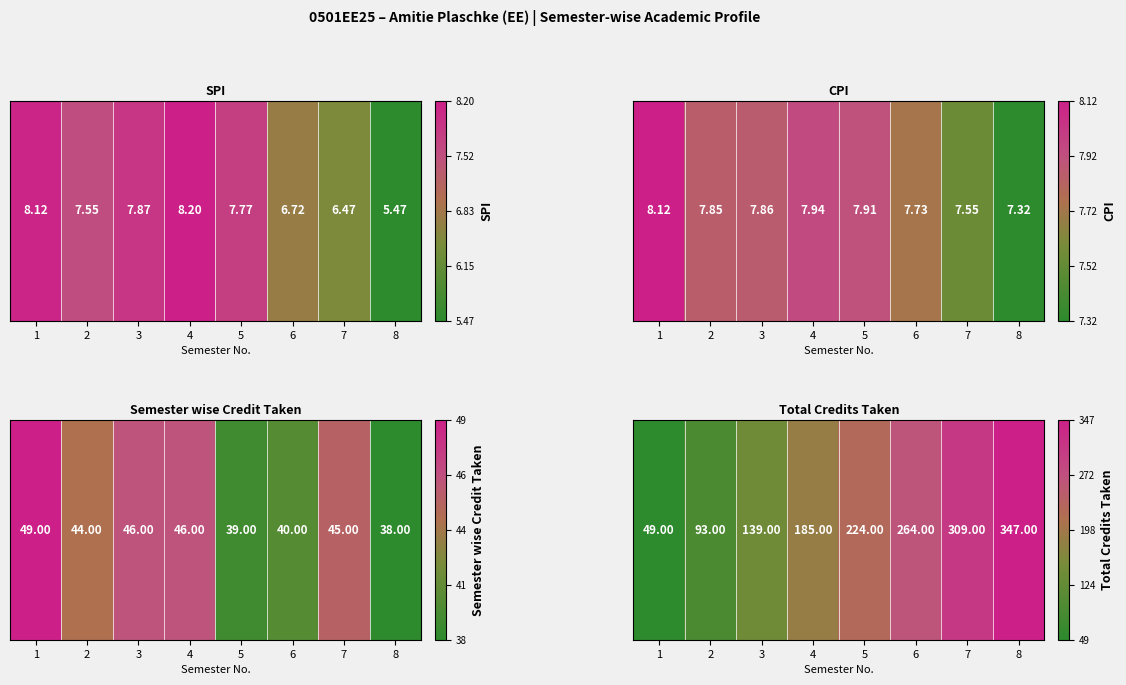

Rank the categories by value from lowest to highest.

1, 2, 3, 4, 5, 6, 7, 8